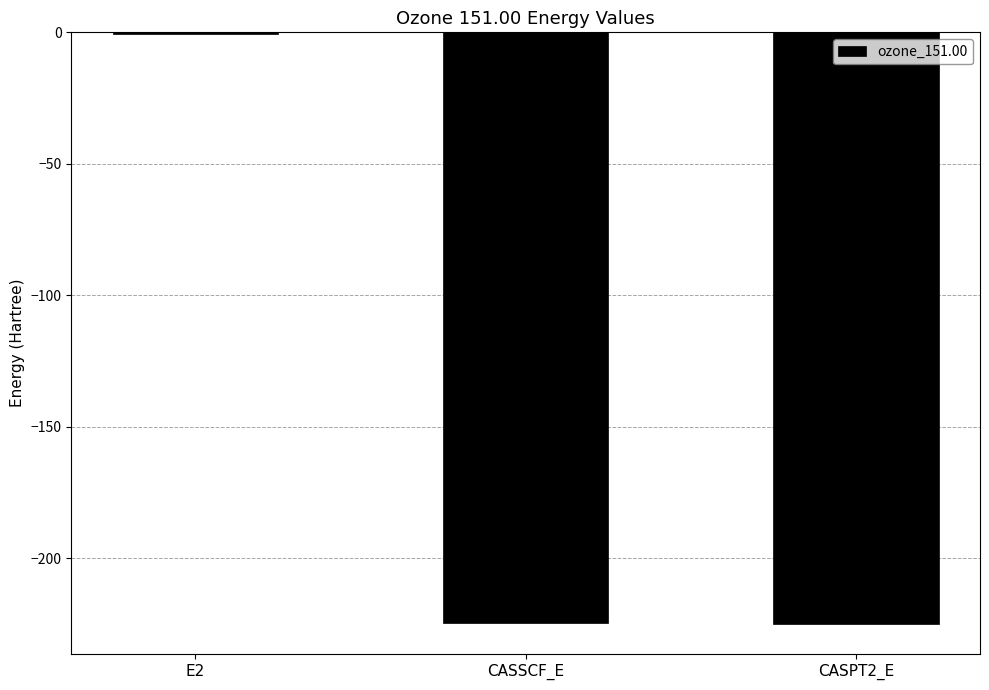

What is the change in value from E2 to CASSCF_E?

-223.8